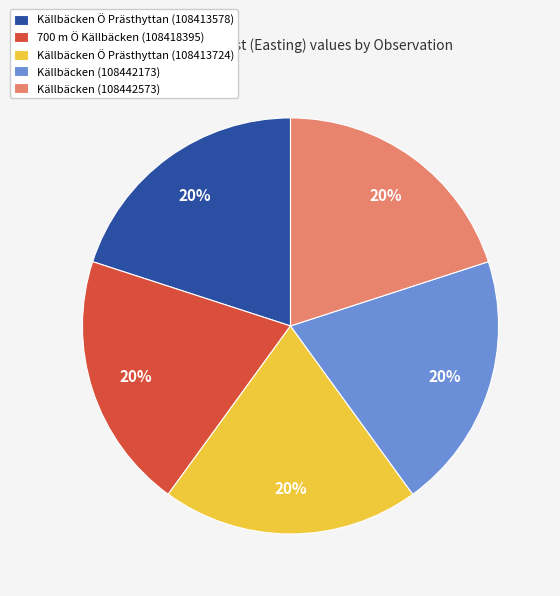

How many segments does this pie chart have?

5